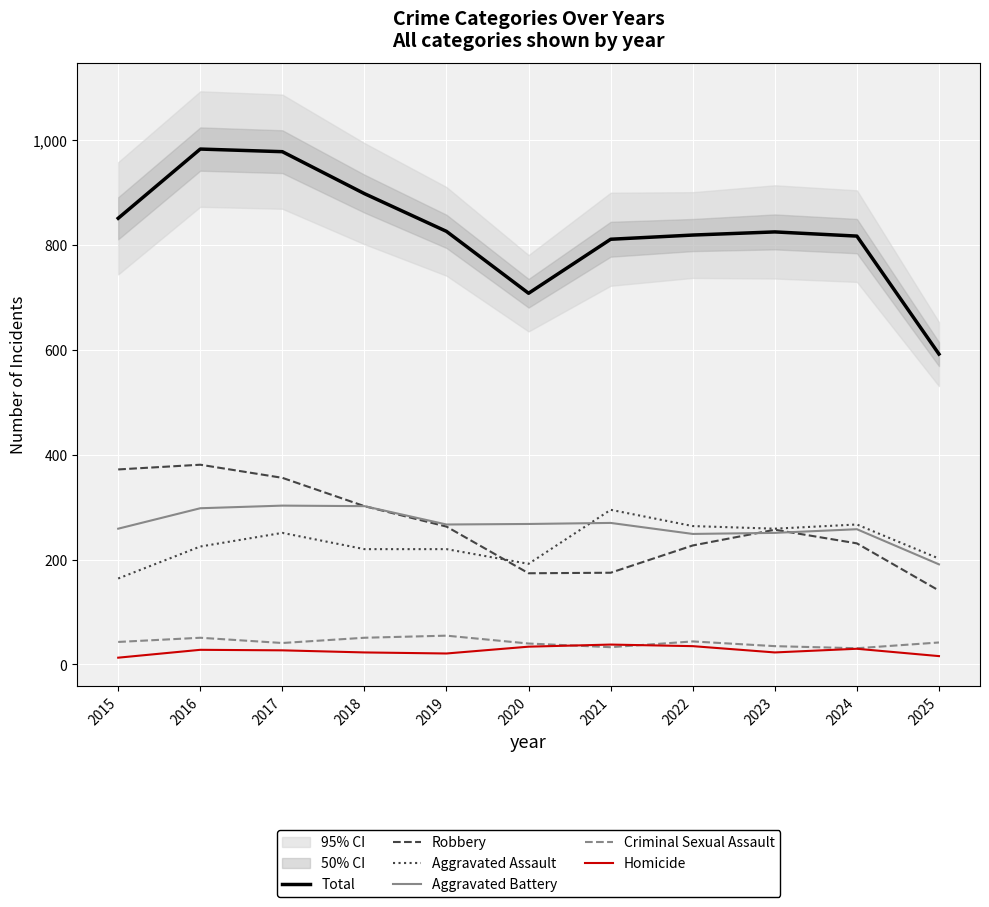

At which label does Criminal Sexual Assault first exceed 42?

2015